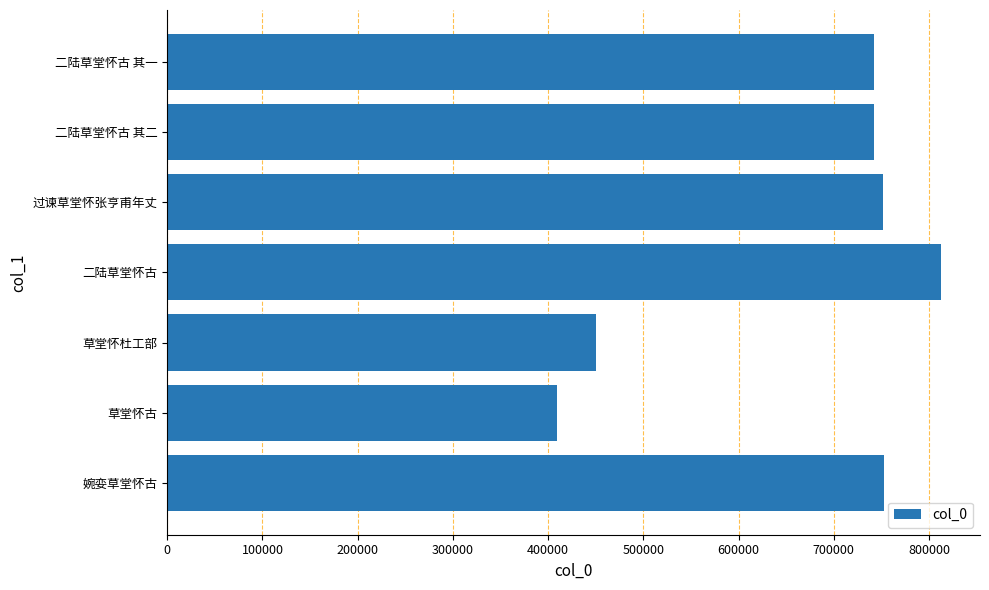

What is the change in value from 草堂怀古 to 二陆草堂怀古?

+403862